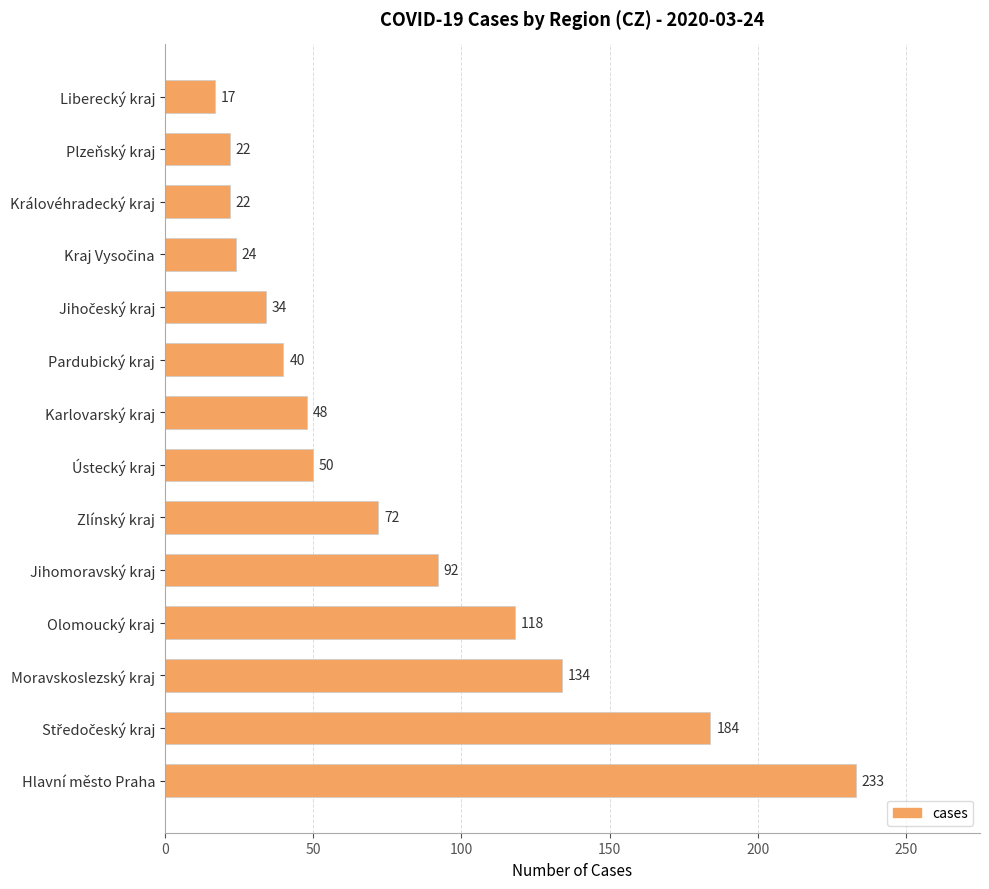

The value at Hlavní město Praha is 106. True or false?

False